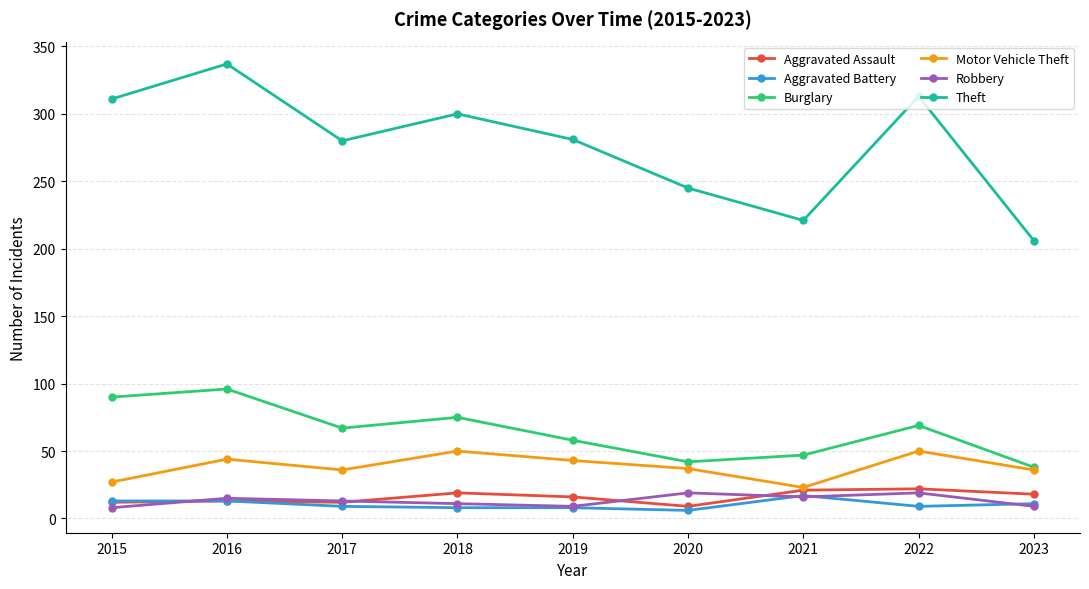

How many lines are shown in the chart?

6